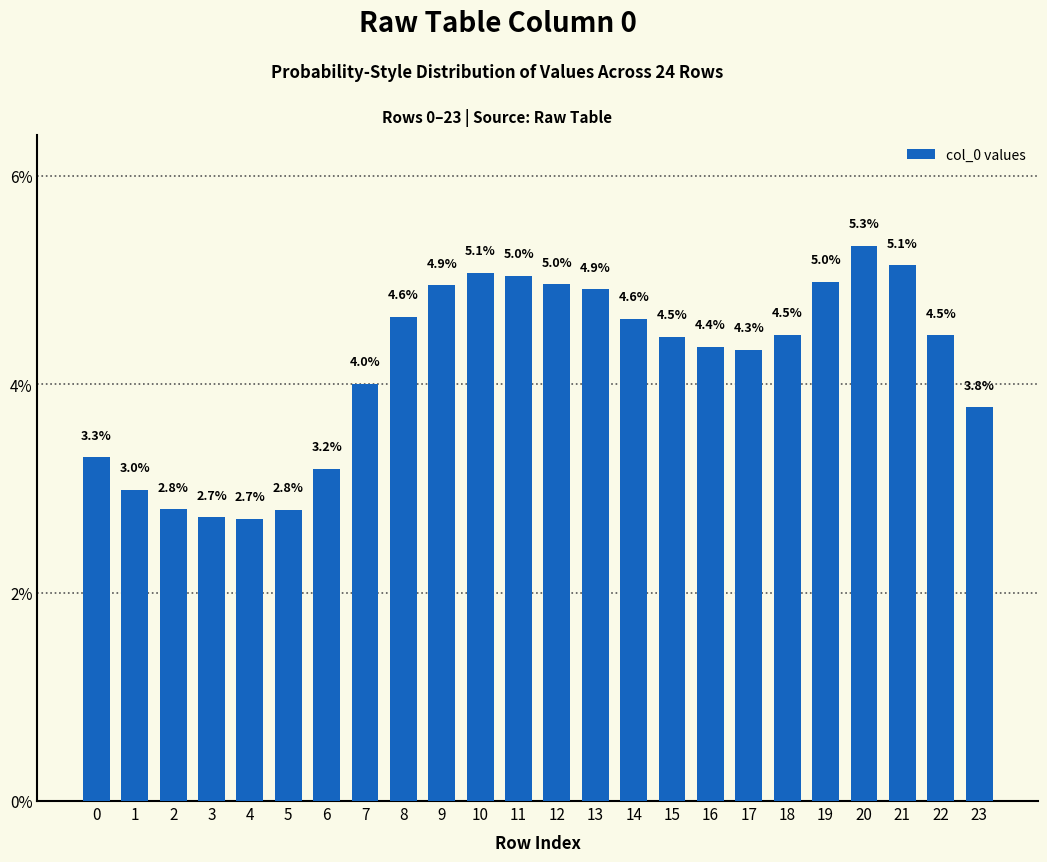

Reading right to left, transcribe all the data shown in this chart.

3.8	4.5	5.1	5.3	5.0	4.5	4.3	4.4	4.5	4.6	4.9	5.0	5.0	5.1	4.9	4.6	4.0	3.2	2.8	2.7	2.7	2.8	3.0	3.3